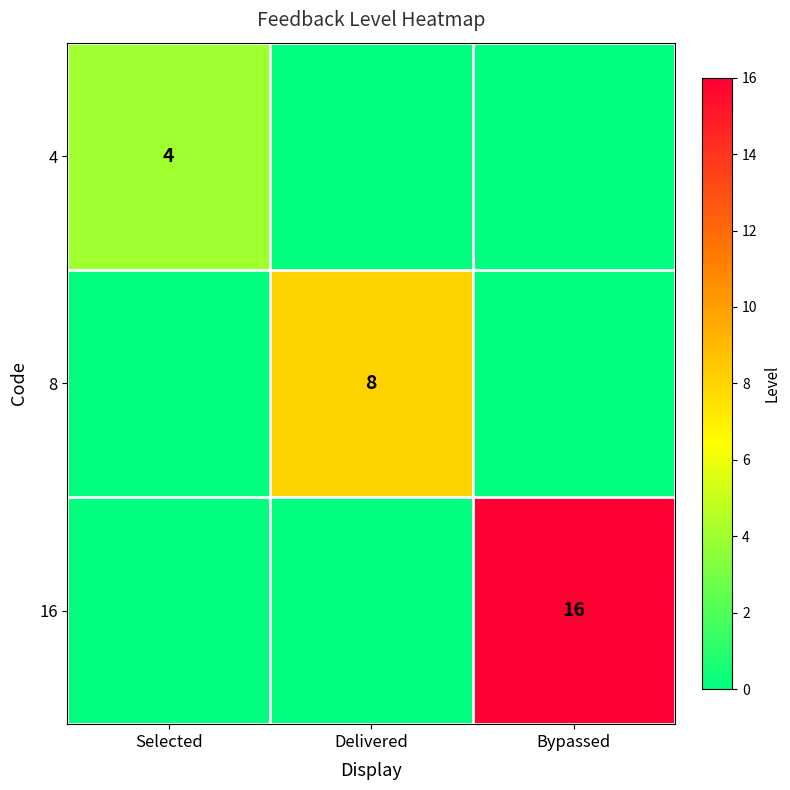

Is it true that 16 equals 16 at Bypassed?

True